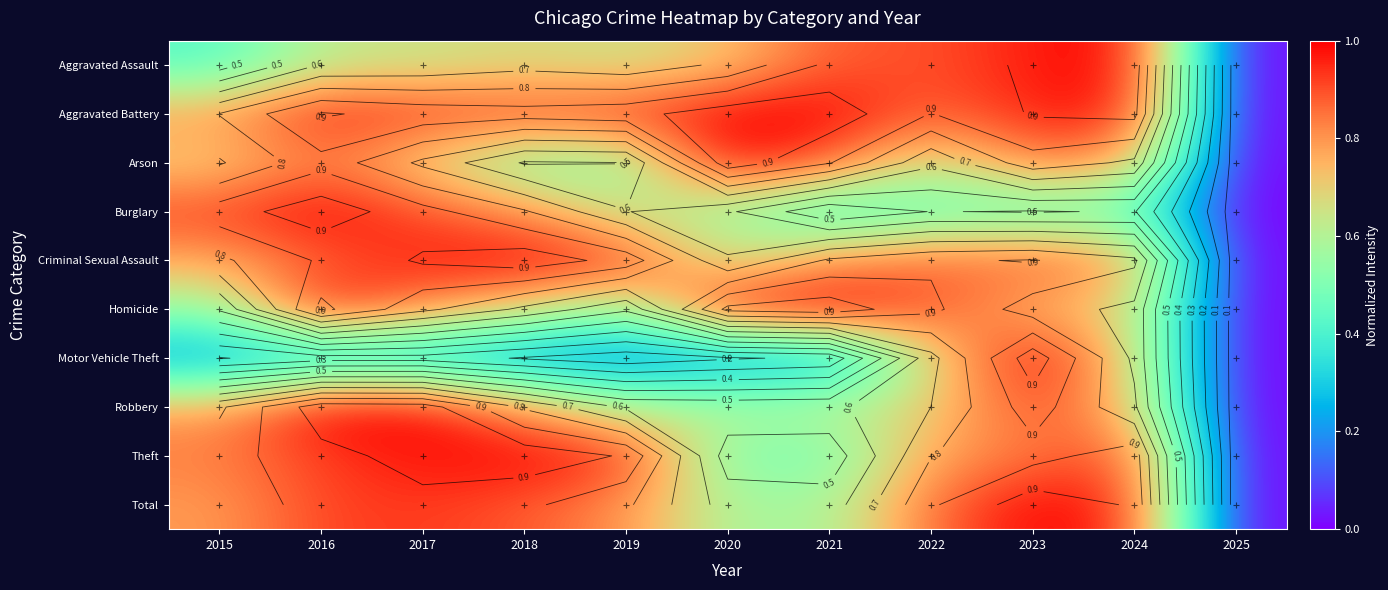

What is the difference between the highest and lowest values at 2023?

0.5